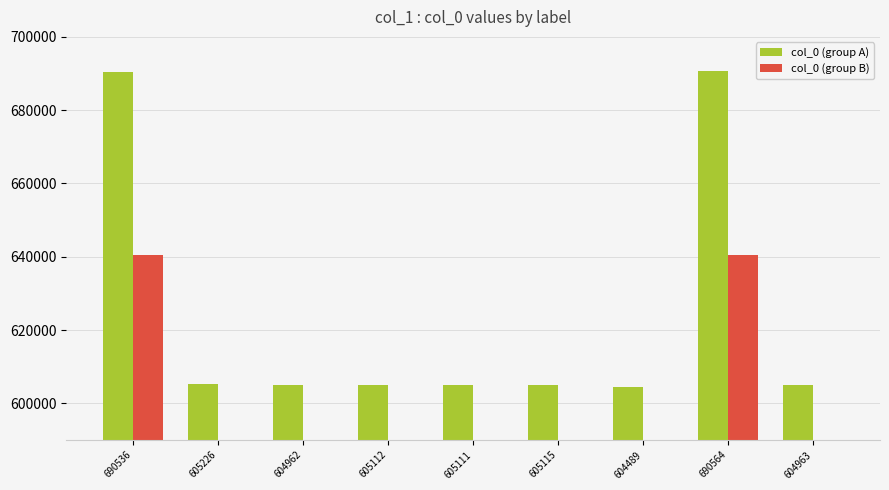

At which label is col_0 (group A) closest to 647526?

605226